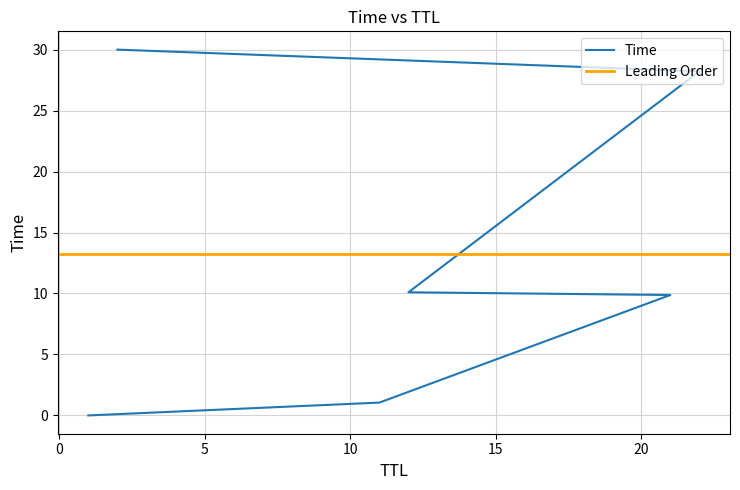

What is the greatest value displayed?

30.0